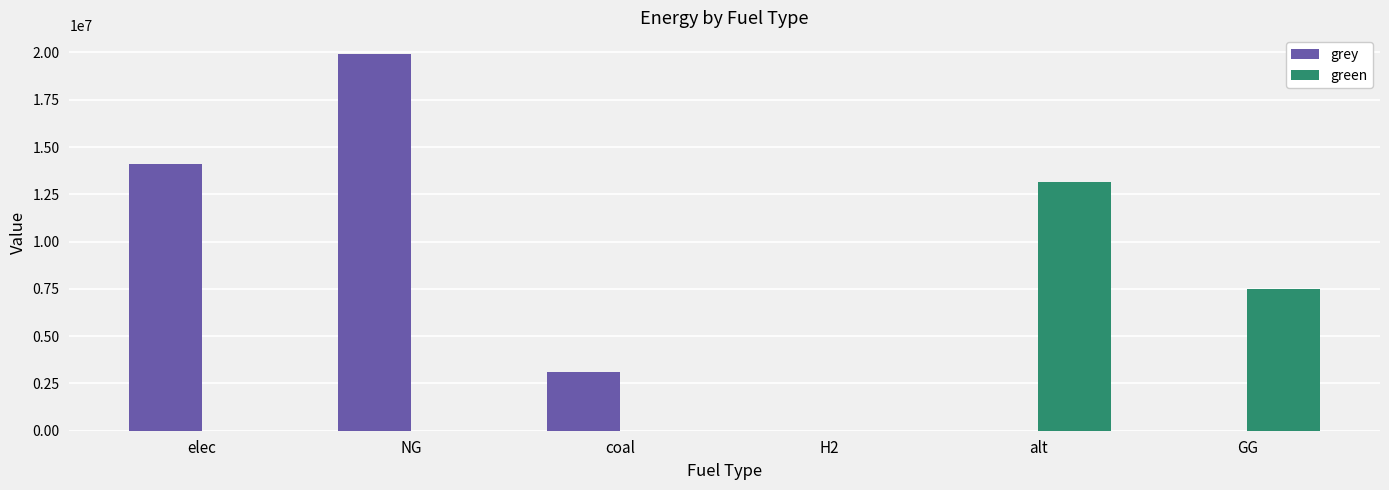

Which category has the highest value in the green series?

alt